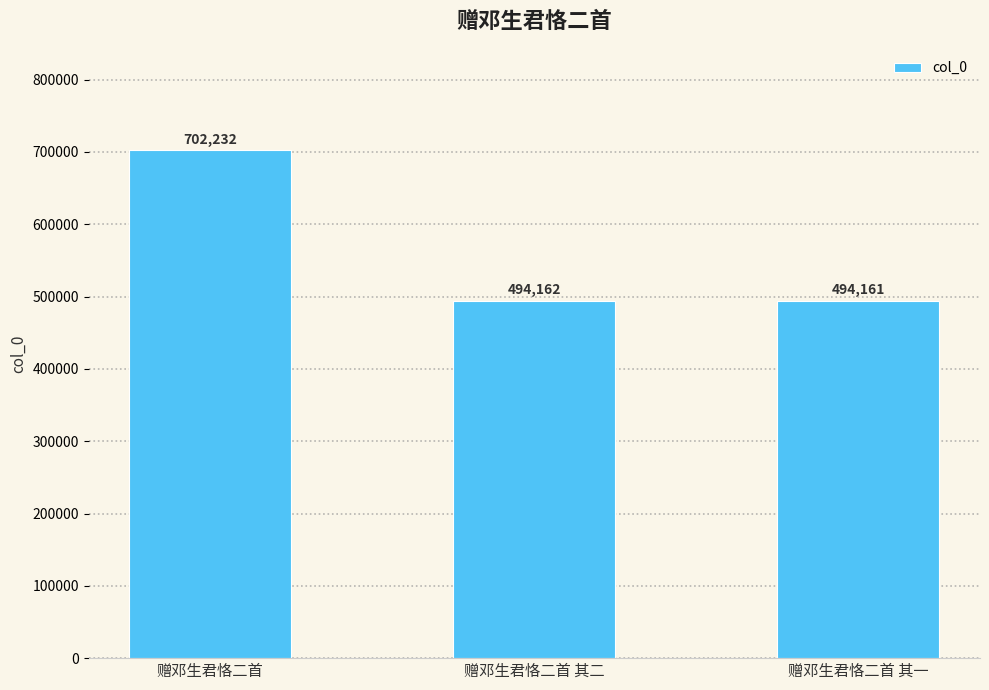

List the labels in order of value, smallest first.

赠邓生君恪二首 其一, 赠邓生君恪二首 其二, 赠邓生君恪二首